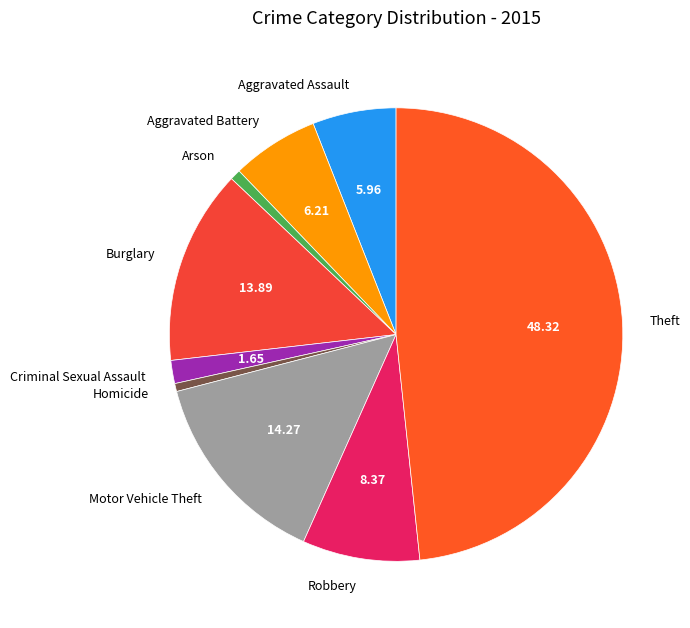

Count the number of slices in the pie.

9